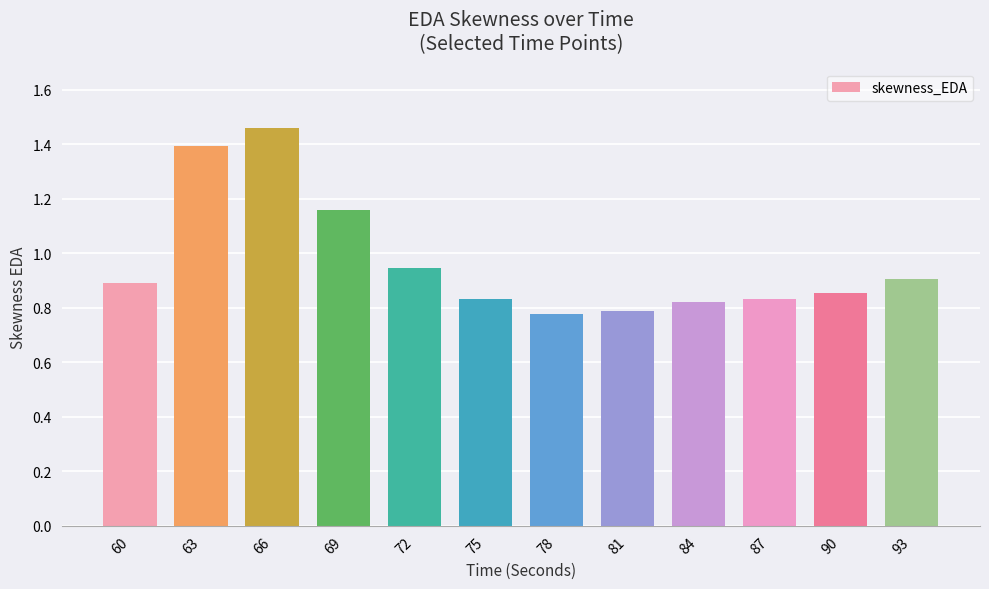

What is the change in value from 63 to 72?

-0.4